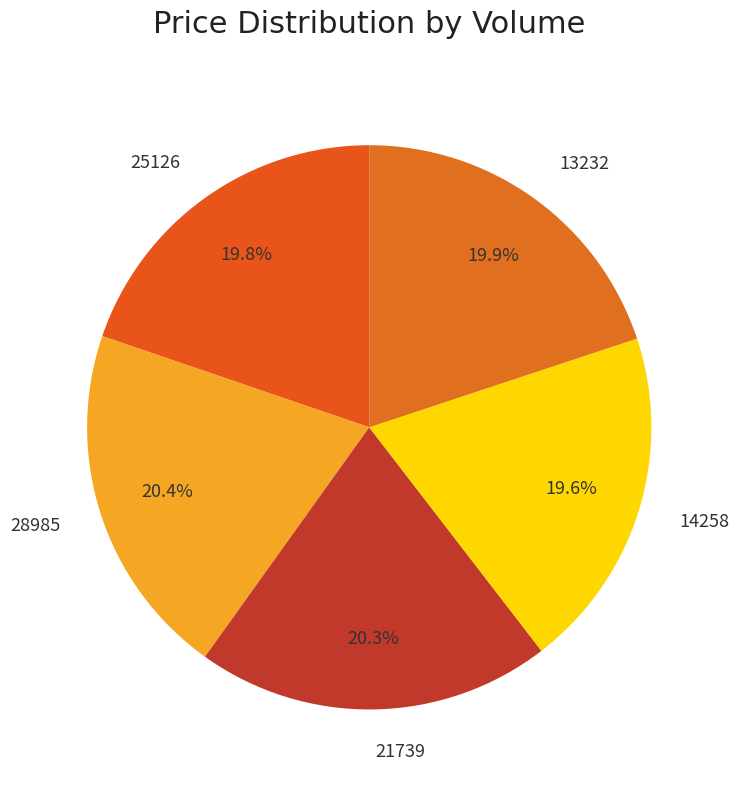

To the nearest percent, what is the combined percentage of 25126 and 21739?

40%